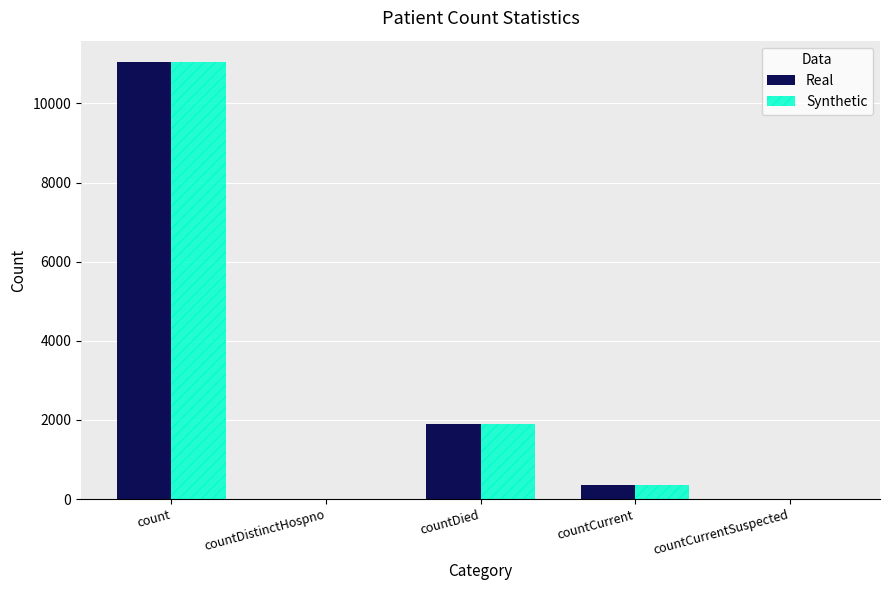

Is the value of Synthetic at countDistinctHospno greater than the value of Real at countCurrent?

No